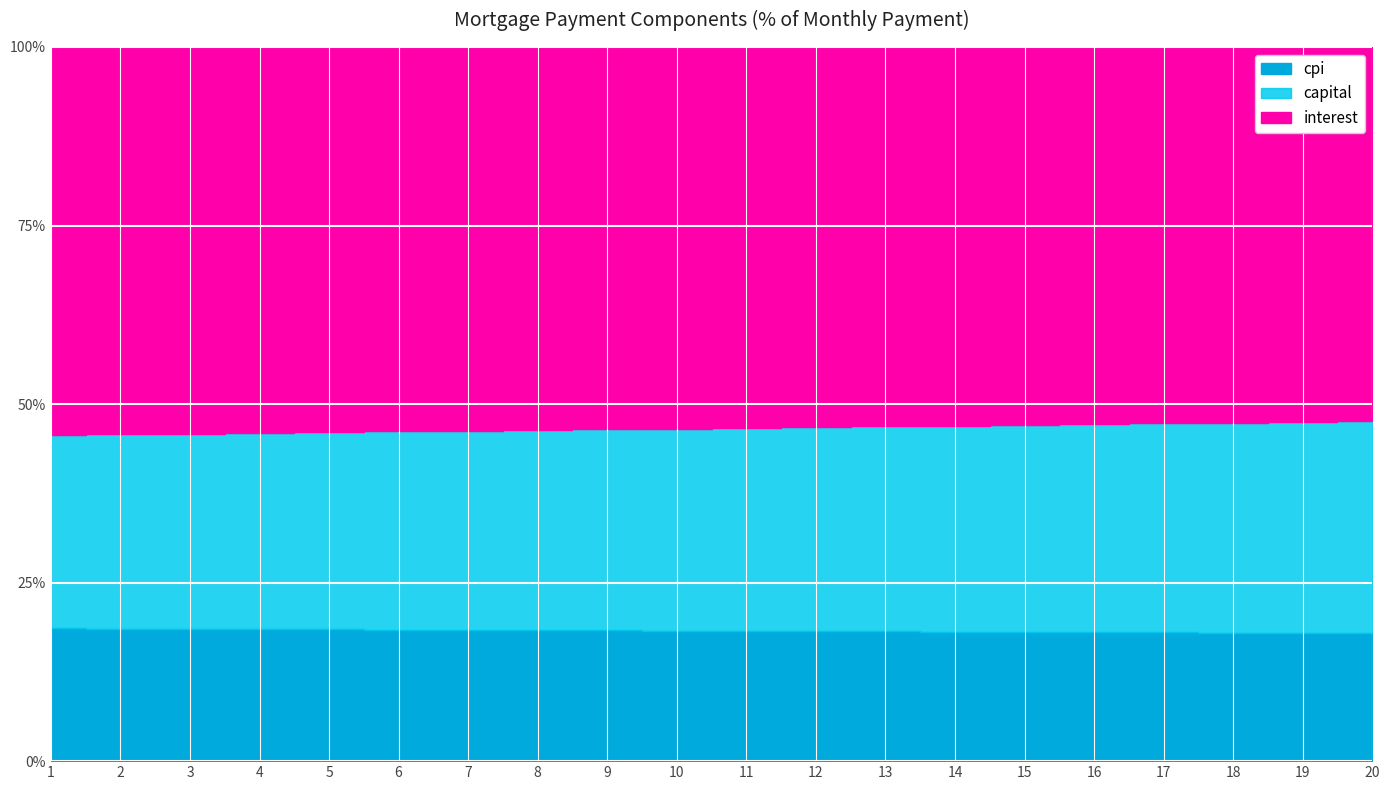

At which label does capital reach its peak?

20